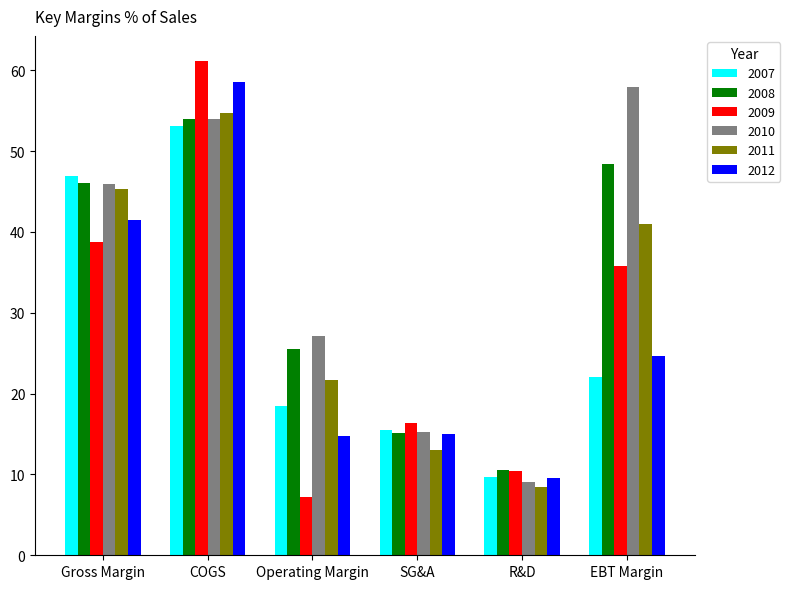

Rank the series at EBT Margin from highest to lowest value.

2010, 2008, 2011, 2009, 2012, 2007